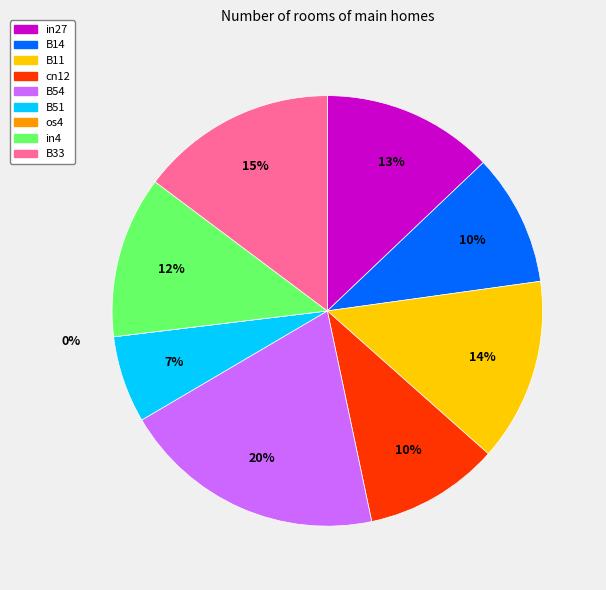

Count the number of slices in the pie.

9